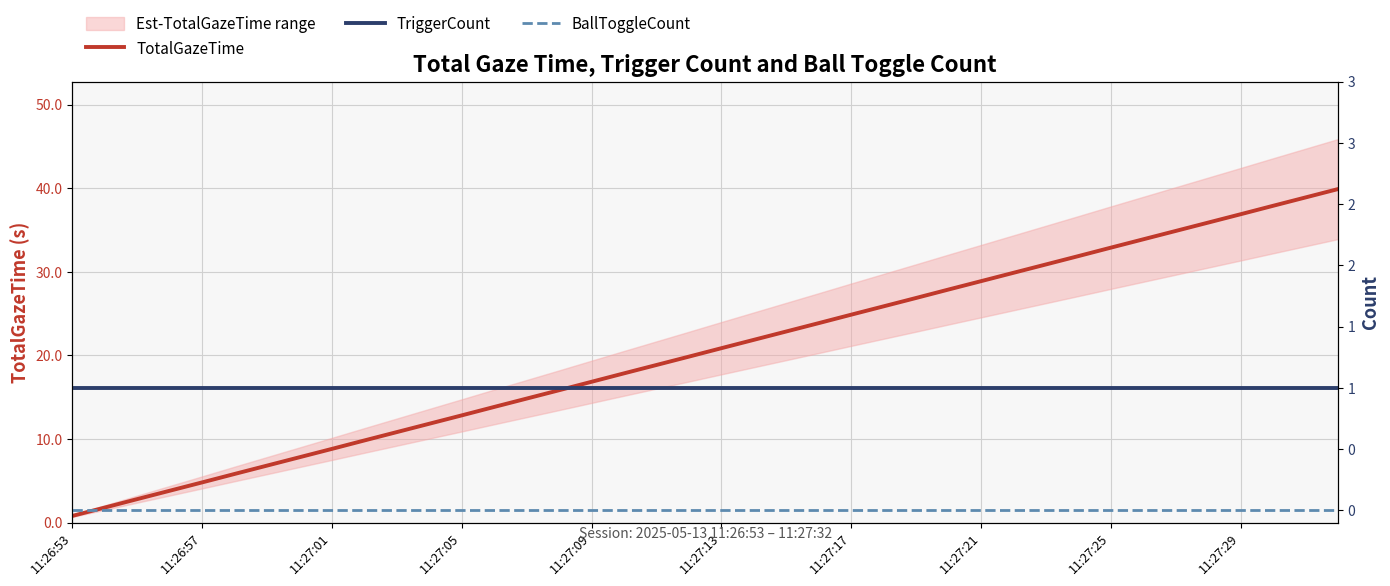

At which category is the sum across all series the highest?

39